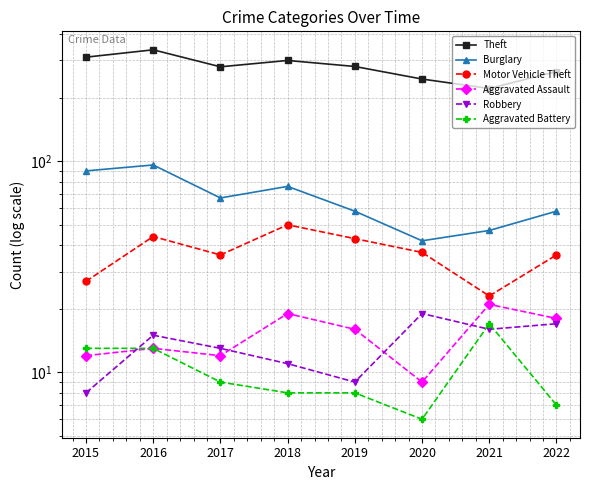

Which label corresponds to the largest value in the chart?

2016